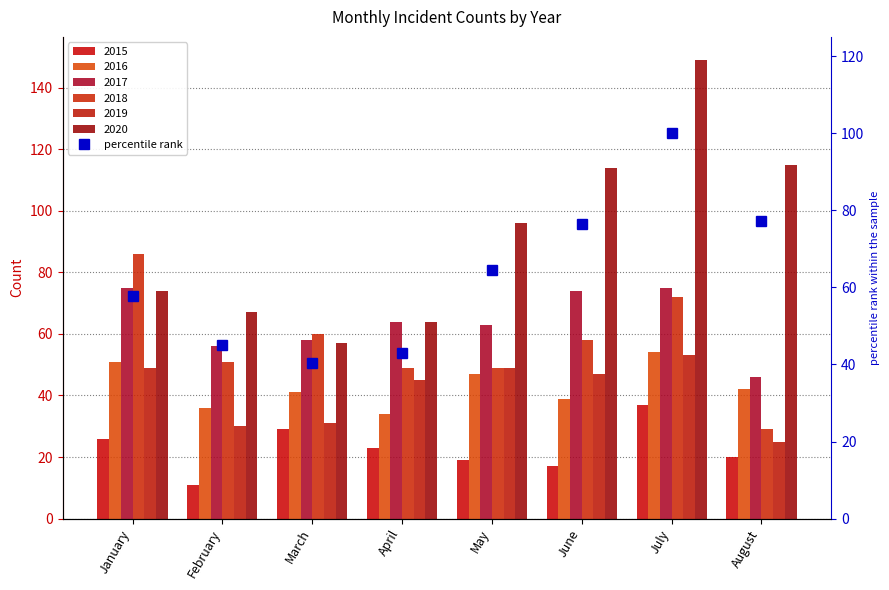

What is the difference between the maximum and minimum values?

59.7